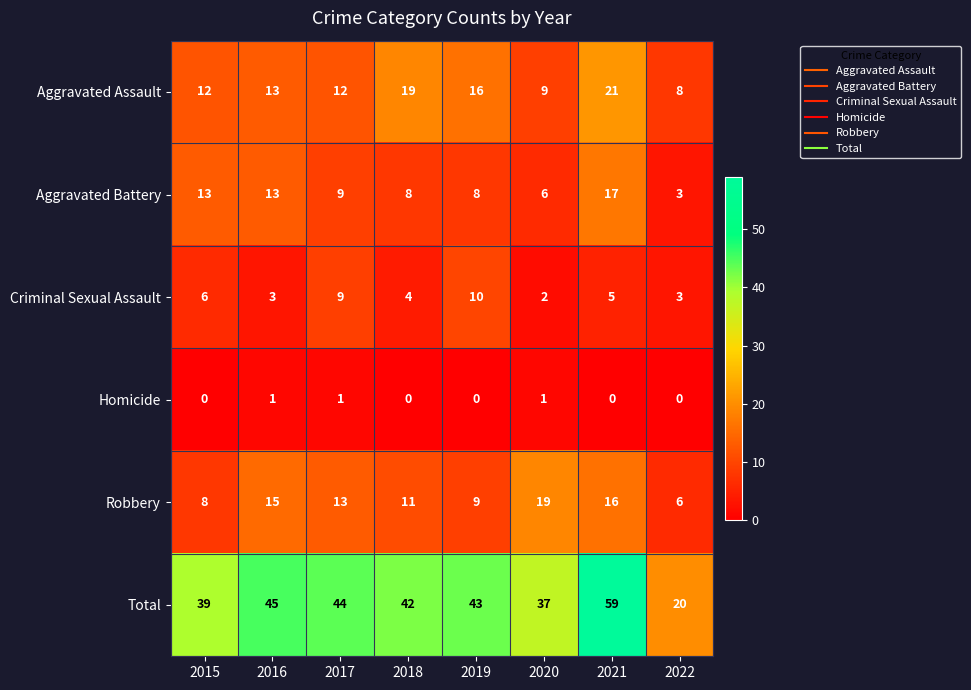

Which series has the widest spread of values?

Total